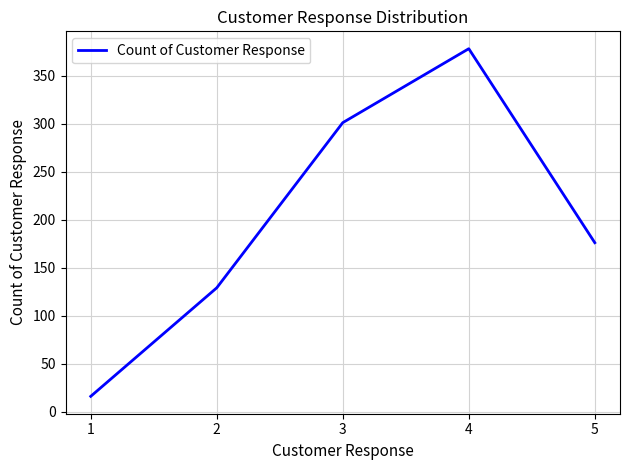

What is the greatest value displayed?

378